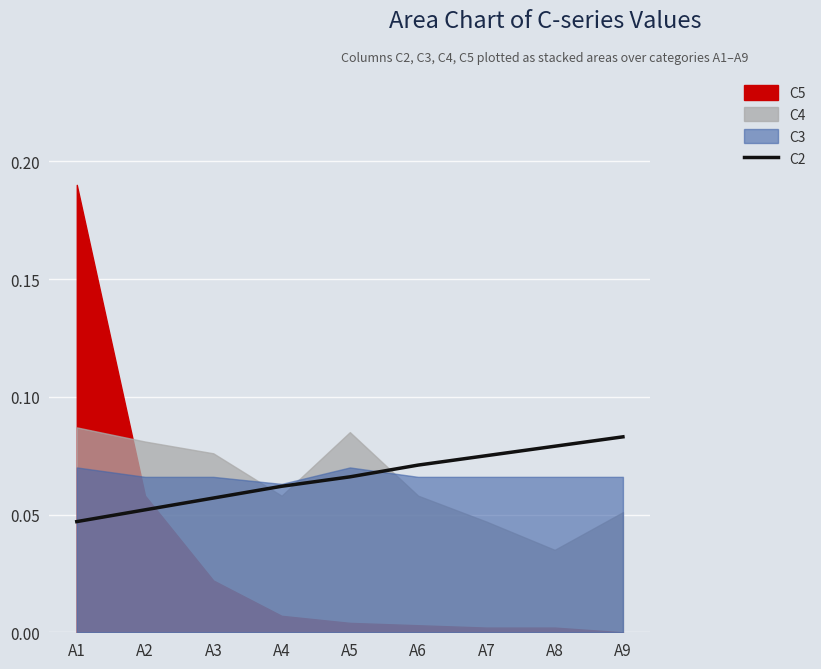

Reading left to right, extract all data points from this chart.

0.0	0.1	0.1	0.1	0.1	0.1	0.1	0.1	0.1